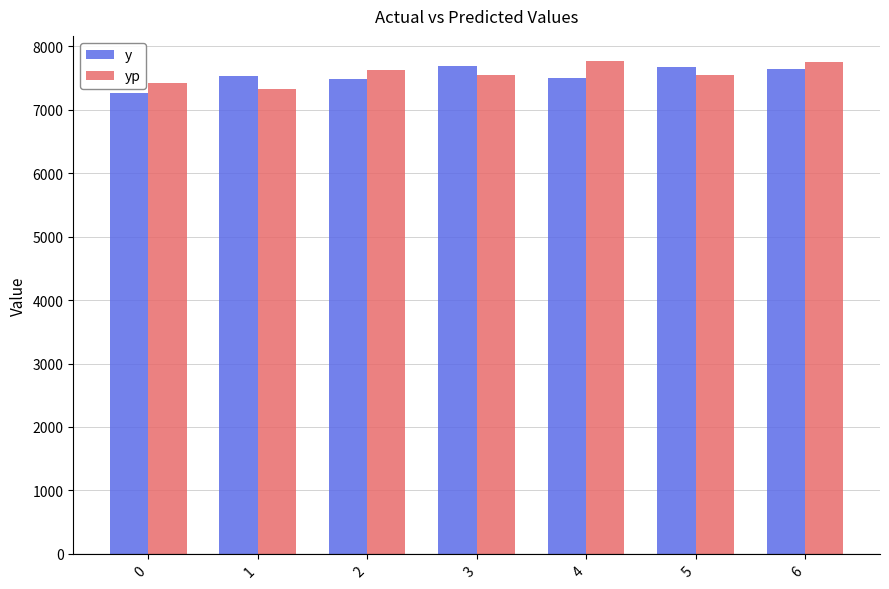

What is the maximum value shown in the chart?

7774.5